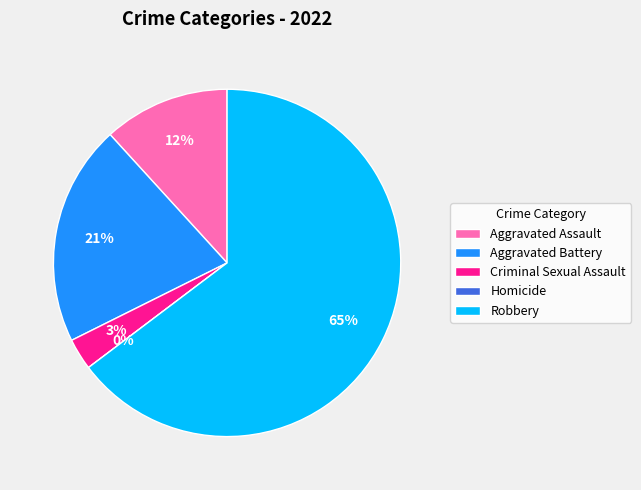

Combined, do Robbery and Aggravated Battery account for over 50%?

Yes